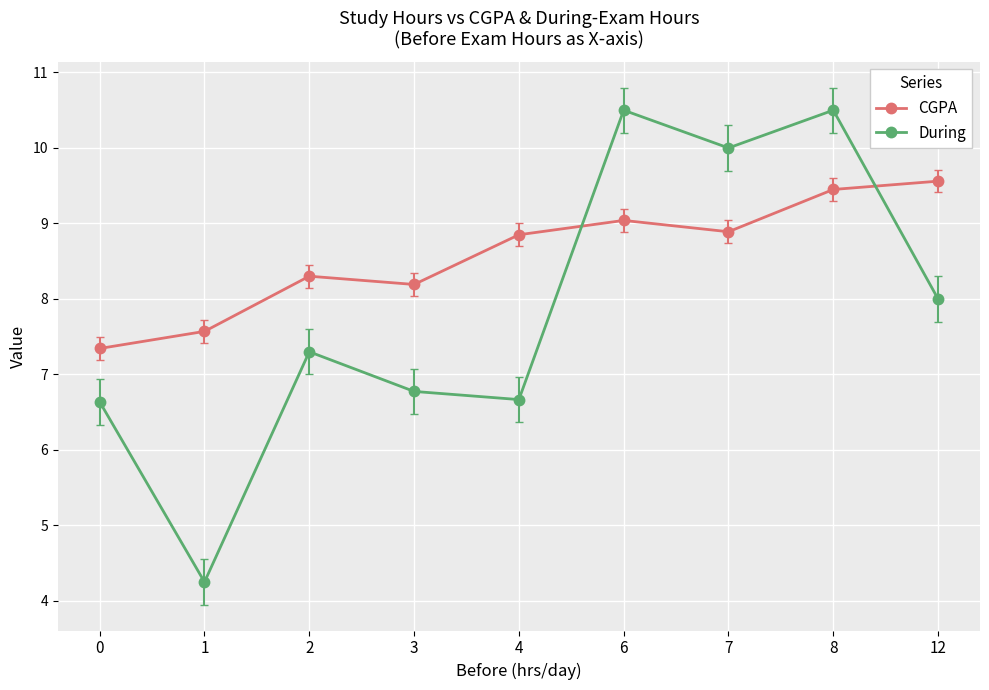

How many interior local valleys does the CGPA series have?

2